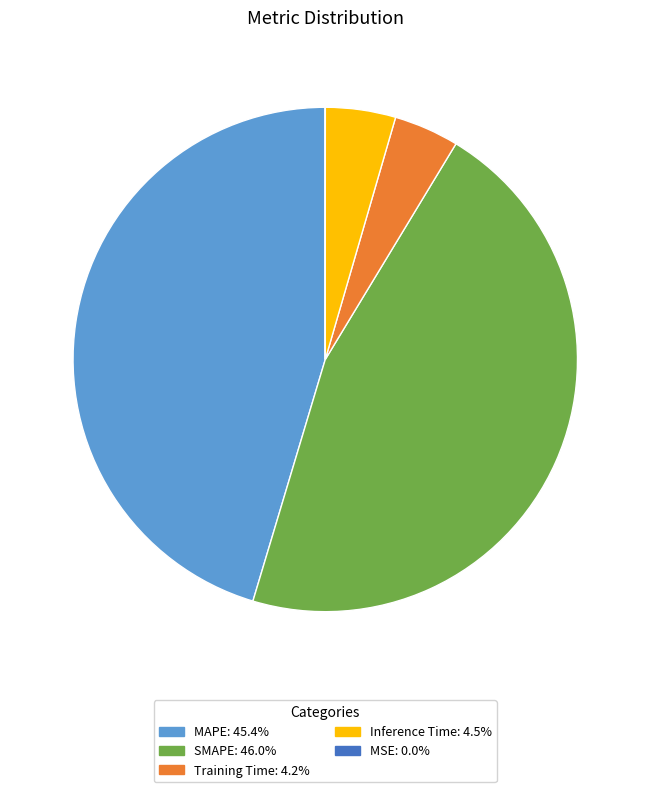

Which category has the biggest portion of the pie?

SMAPE